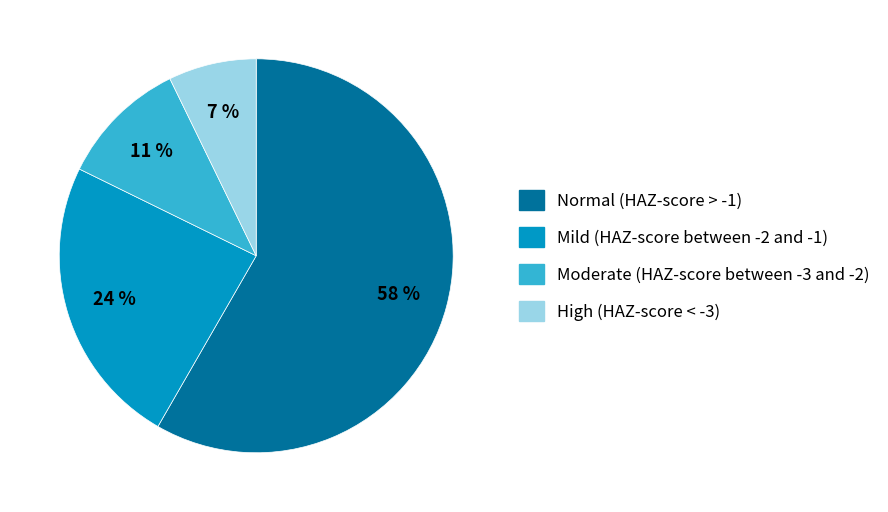

Is High (HAZ-score < -3) the majority of the pie?

No